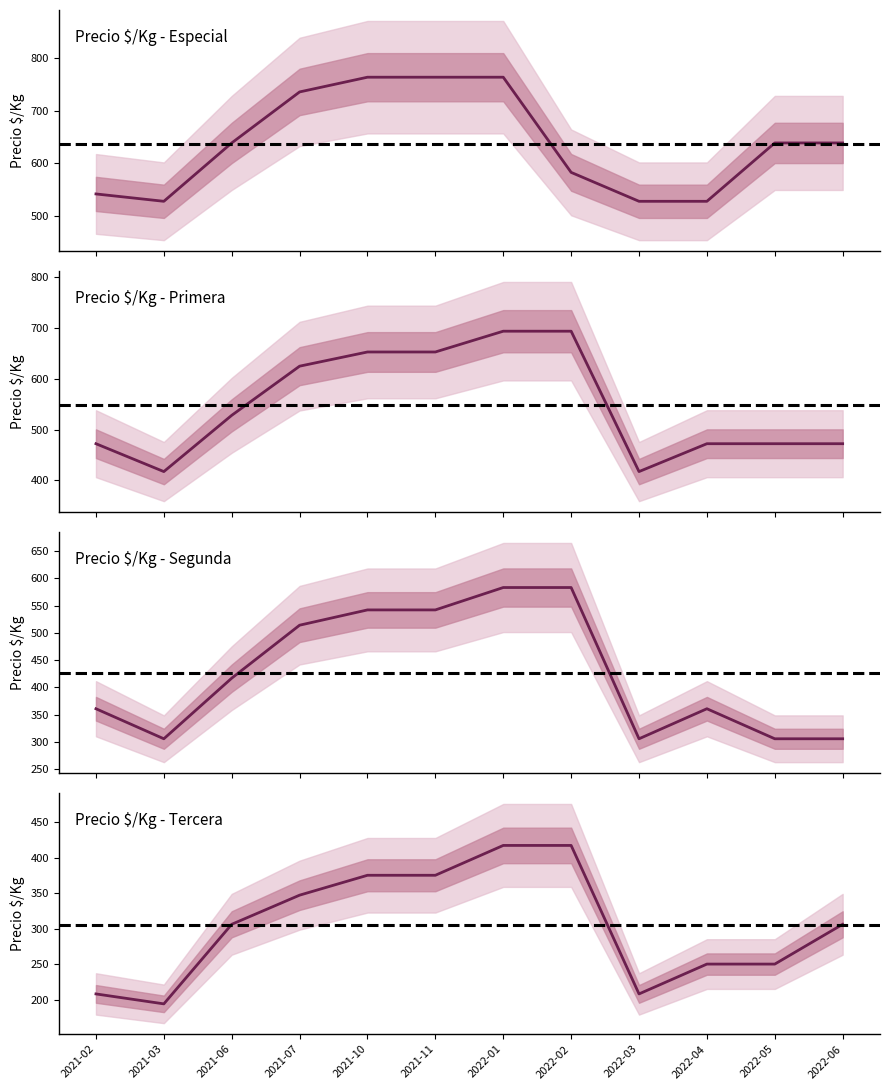

Does the chart display data point markers on the line(s)?

No